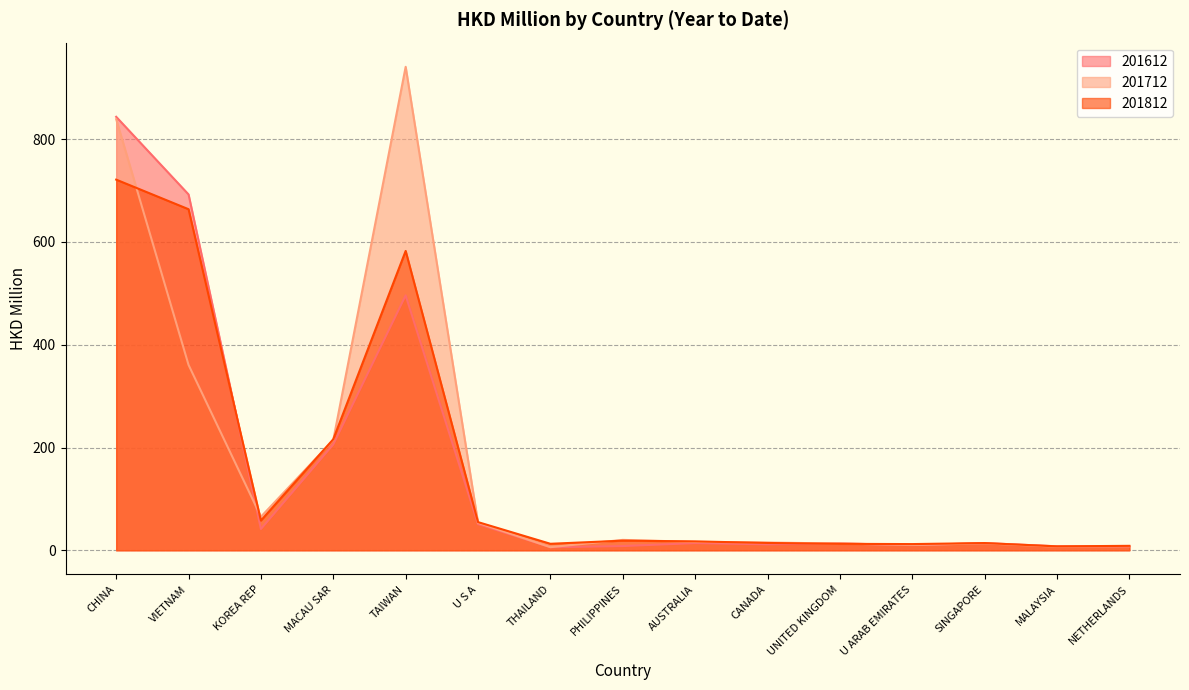

True or false: 201612 has a value of 23.1 at UNITED KINGDOM.

False